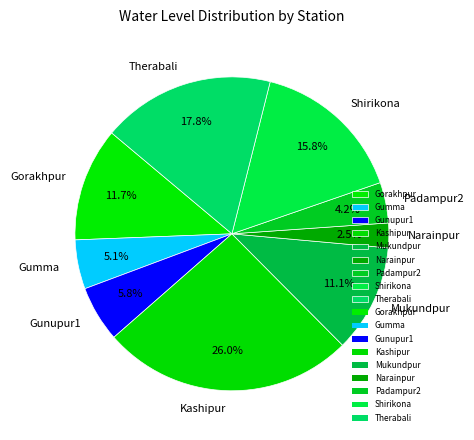

Which category has the smallest portion of the pie?

Narainpur